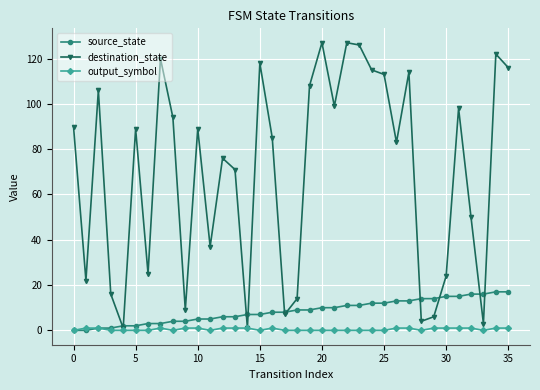

Which series has the widest spread of values?

destination_state